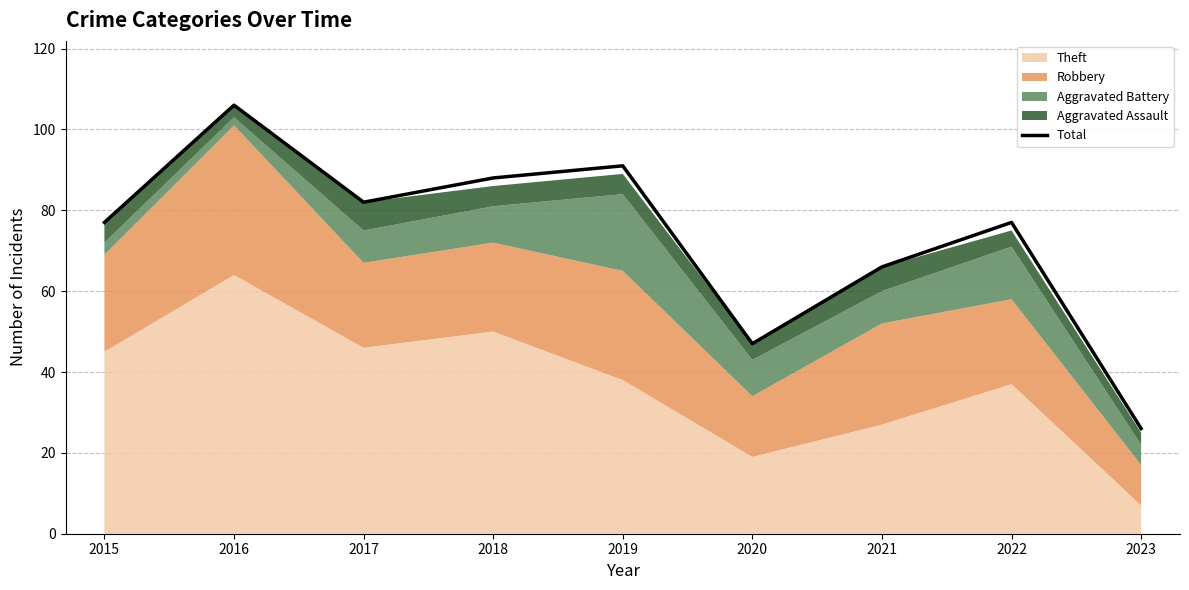

What is the value of the 3rd point from the left?

82